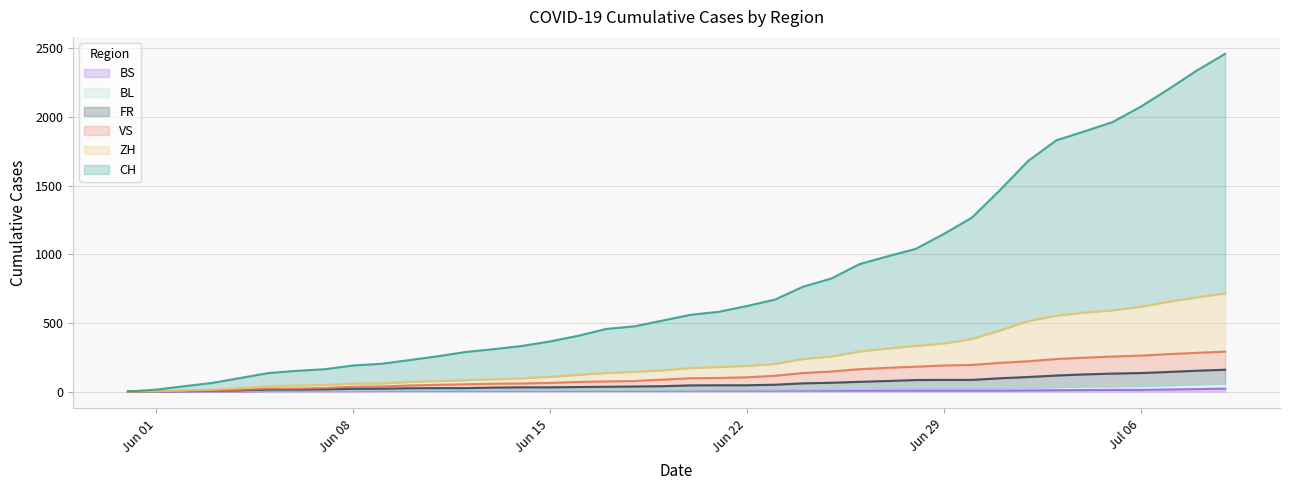

How many lines are shown in the chart?

6